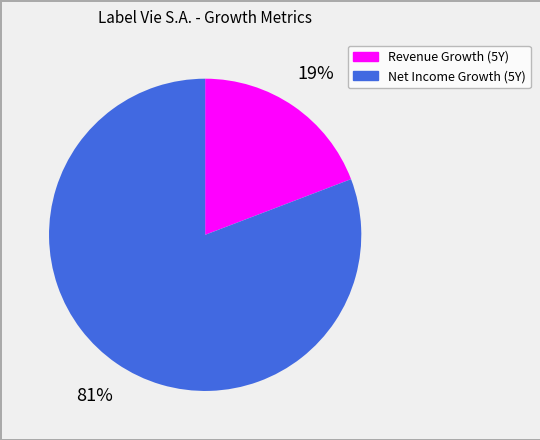

To the nearest percent, what is the difference between the largest and smallest slice percentages?

62%